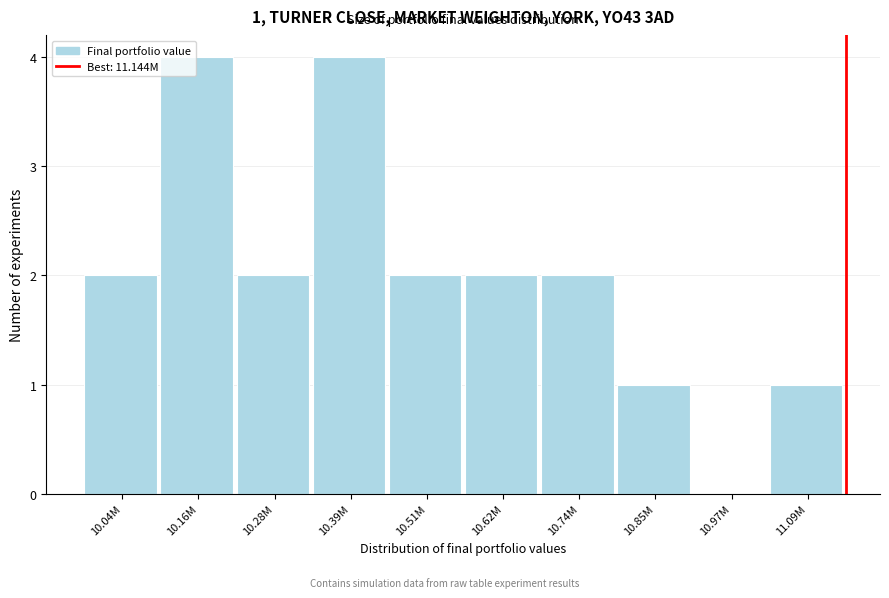

Reading left to right, extract all data points from this chart.

10.04M=2	10.16M=4	10.28M=2	10.39M=4	10.51M=2	10.62M=2	10.74M=2	10.85M=1	10.97M=0	11.09M=1